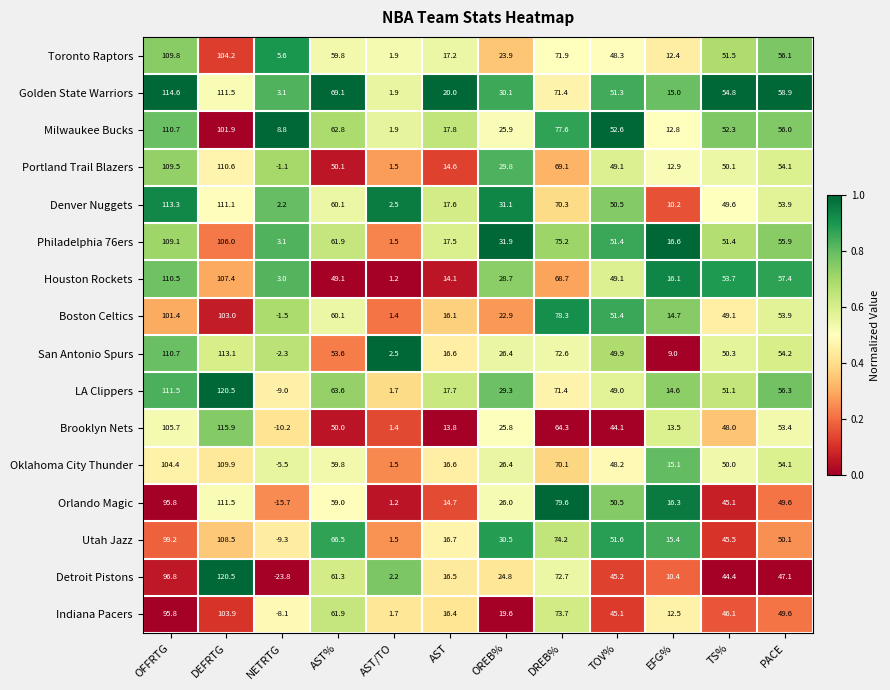

Which series has the widest spread of values?

Detroit Pistons